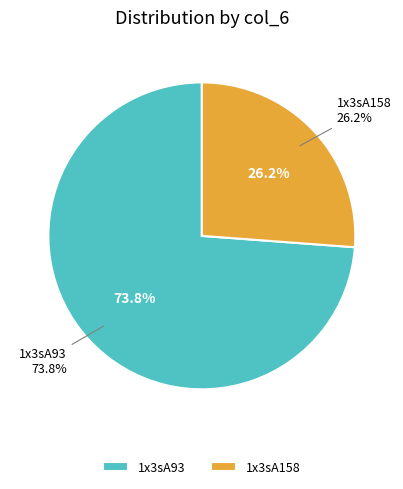

Do 1x3sA93 and 1x3sA158 together represent more than half of the pie?

Yes